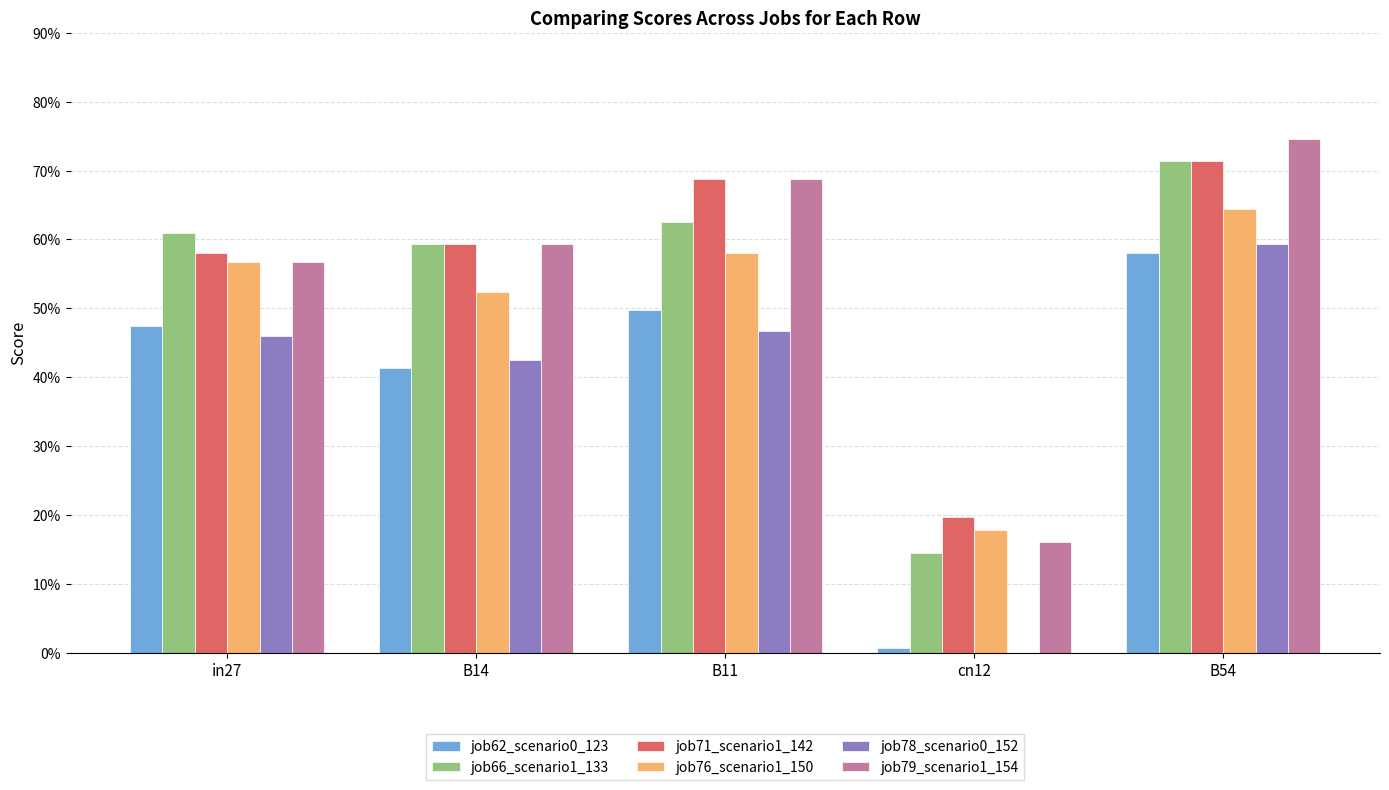

What is the greatest value displayed?

0.7